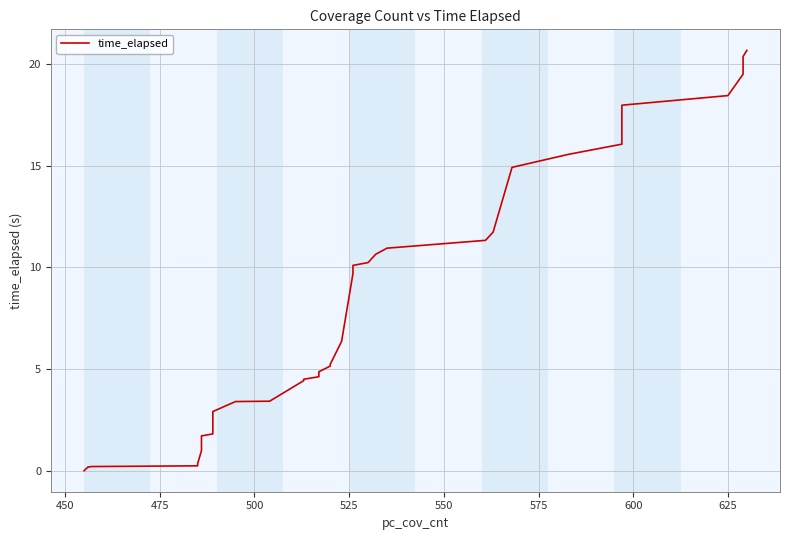

What is the maximum value shown in the chart?

20.7